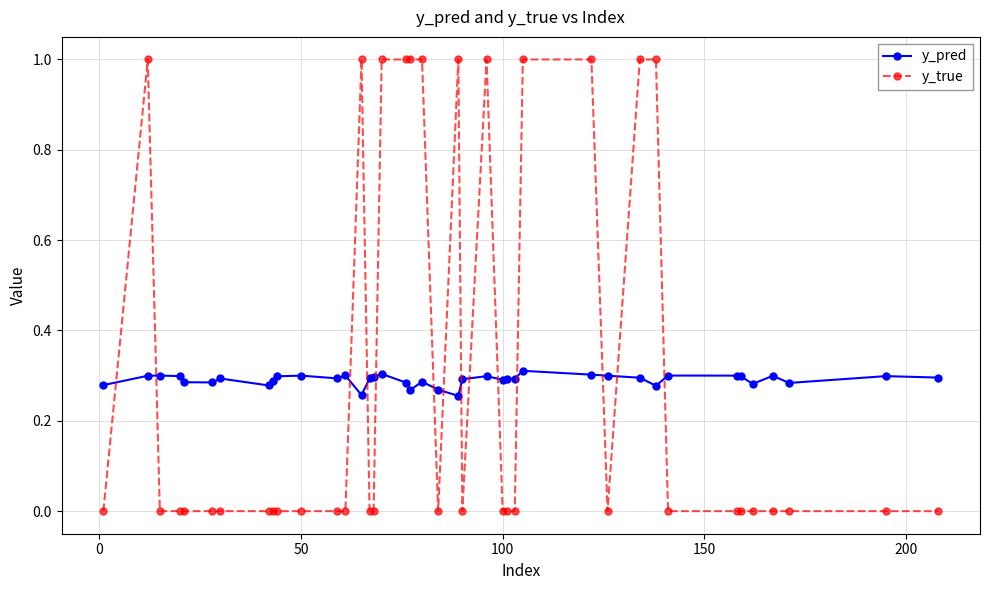

True or false: y_pred has more than 0 interior local peaks.

True